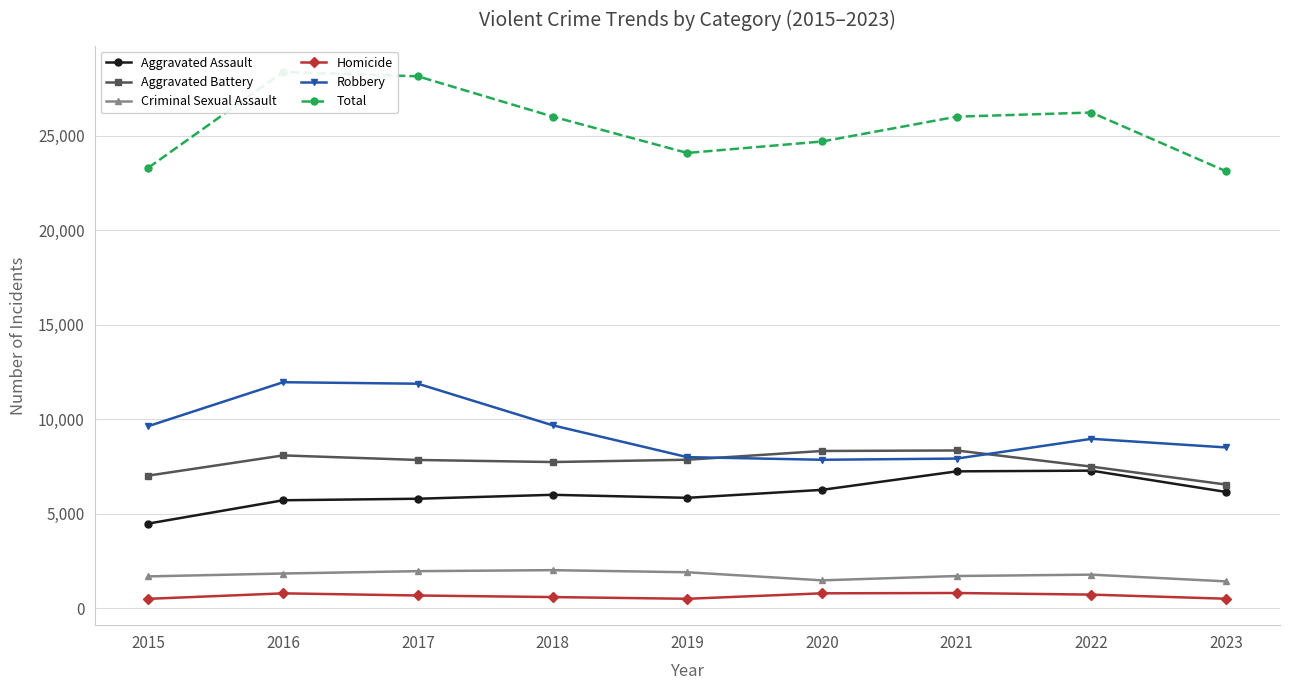

At which label does Homicide first exceed 672?

2016